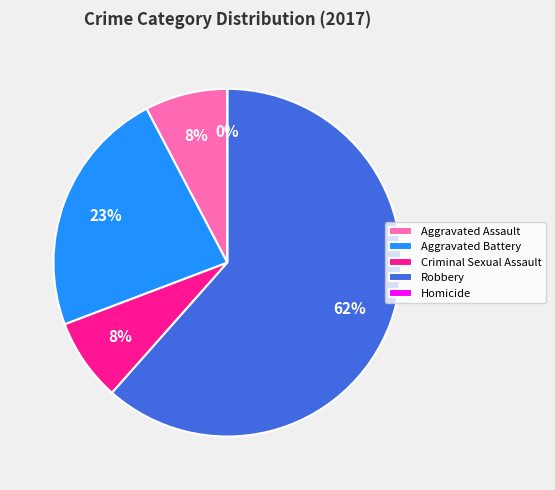

Which category accounts for the majority?

Robbery